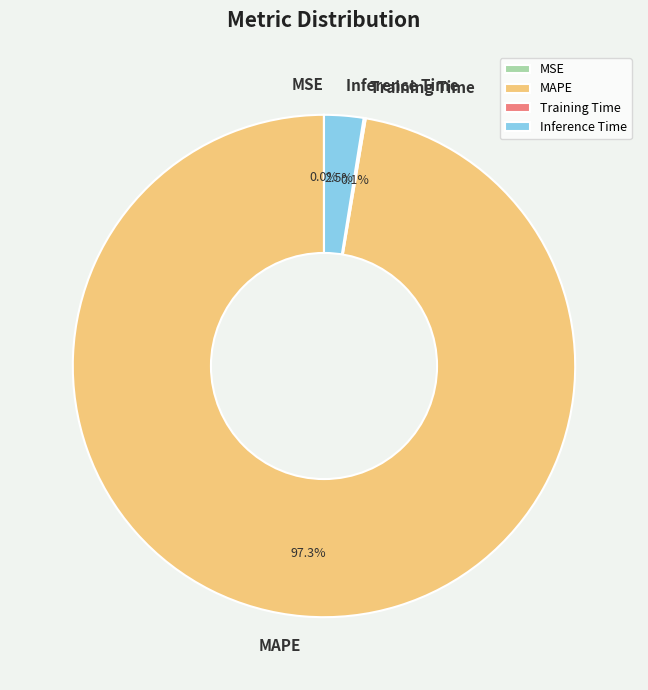

What percentage is the MAPE slice, to the nearest percent?

97%